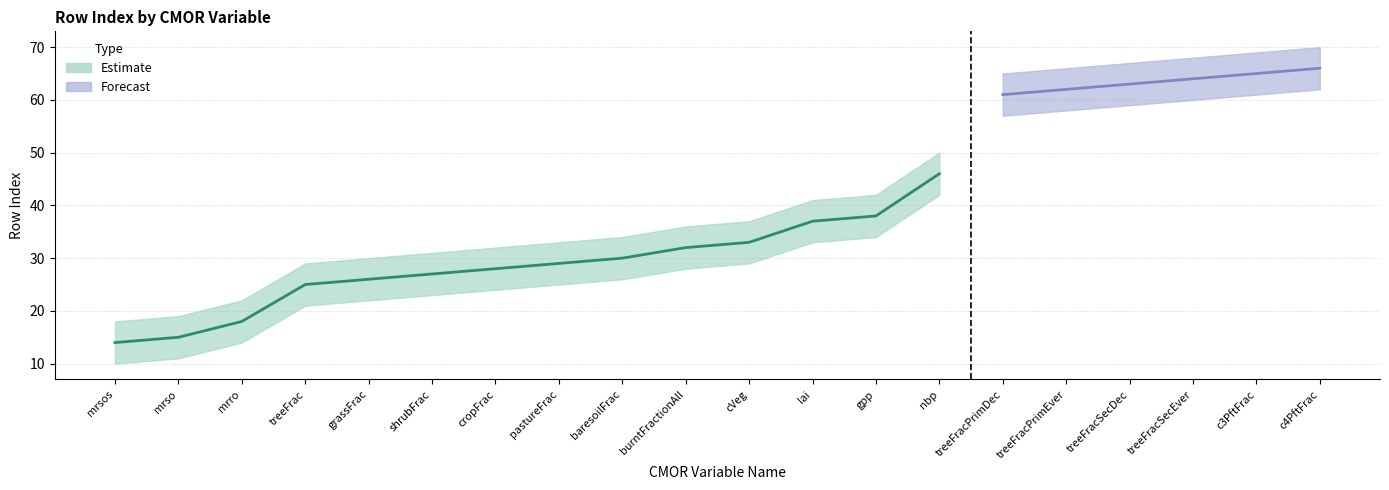

True or false: rowIndex has more than 0 points higher than both neighbors.

False